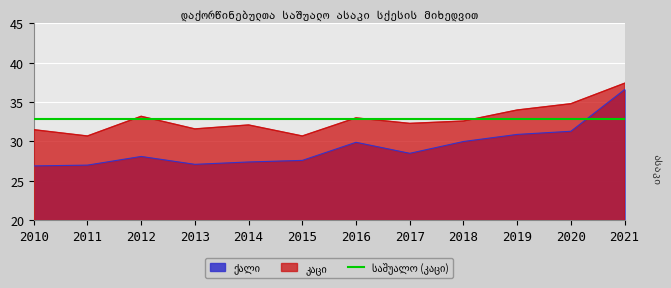

Is it true that ქალი equals 30.9 at 2019?

True